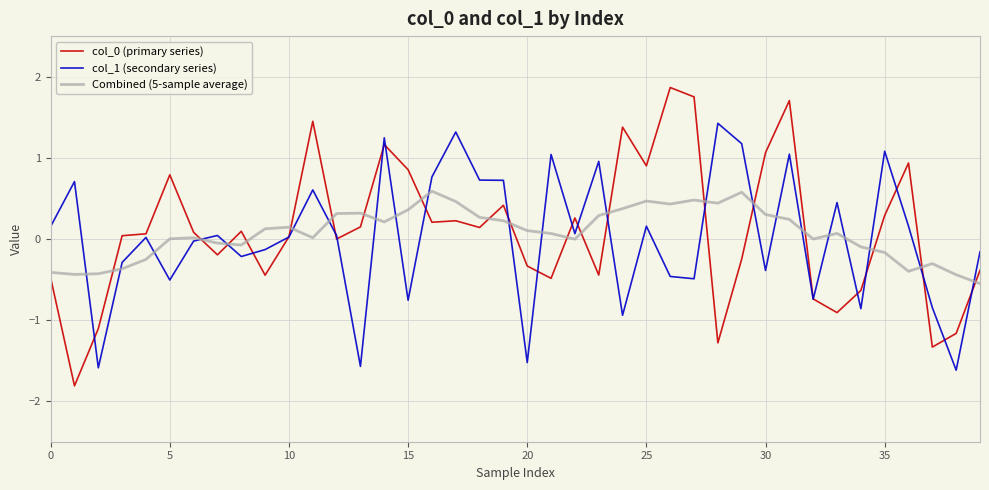

What is the greatest value displayed?

1.9